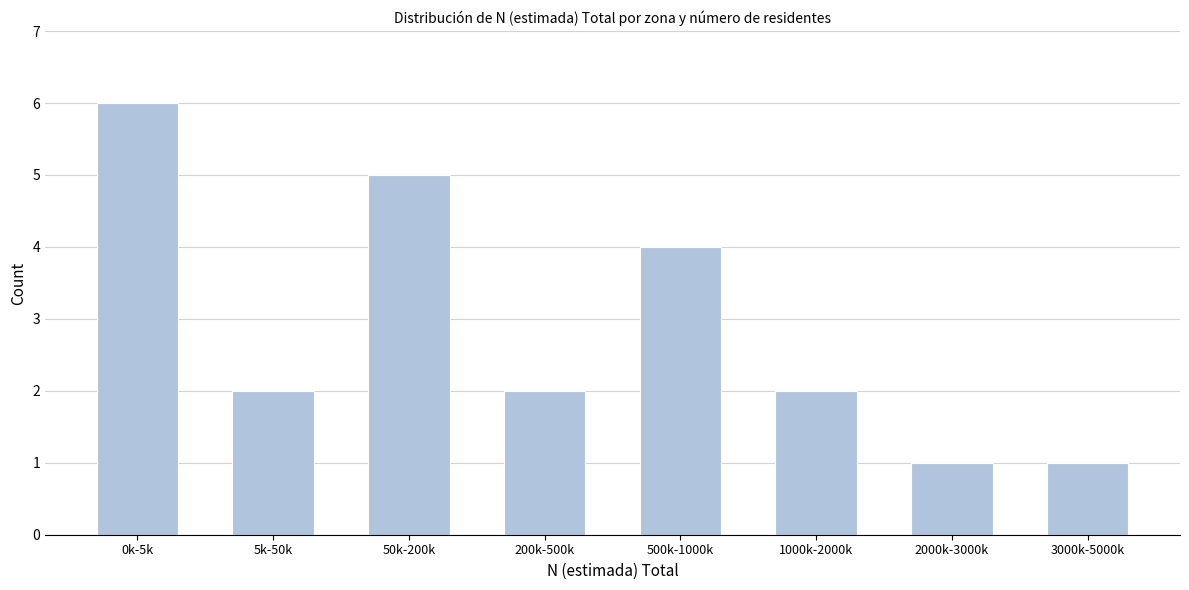

Reading left to right, what are all the values shown in this chart?

0k-5k=6	5k-50k=2	50k-200k=5	200k-500k=2	500k-1000k=4	1000k-2000k=2	2000k-3000k=1	3000k-5000k=1